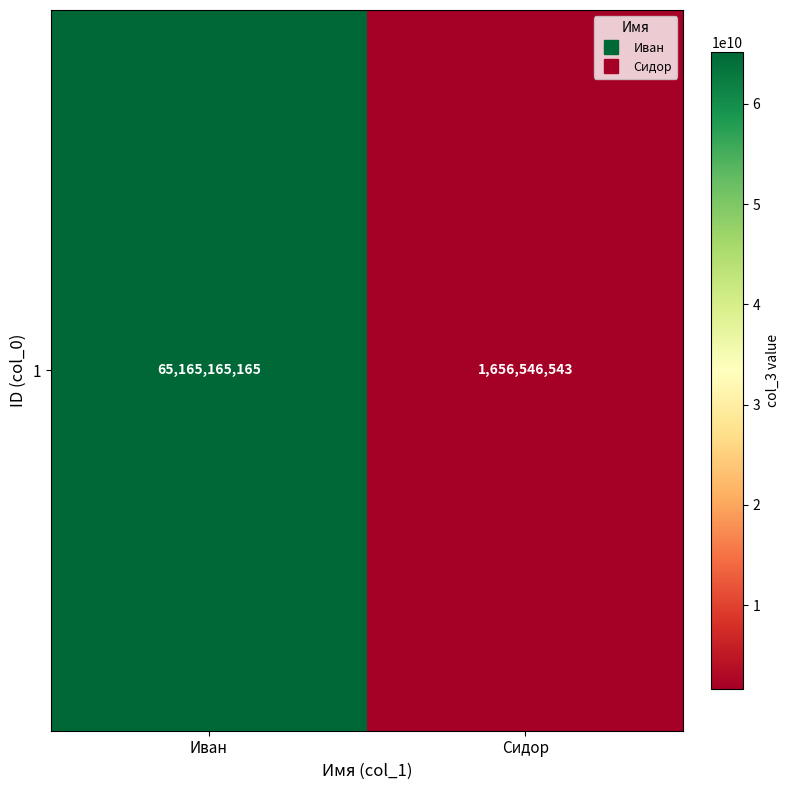

List the labels in order of value, largest first.

Иван, Сидор